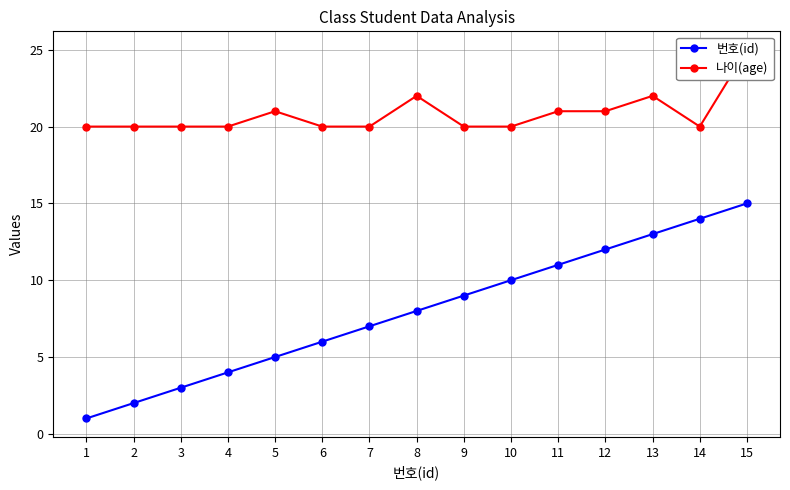

At which category does the chart reach its minimum across all series?

1